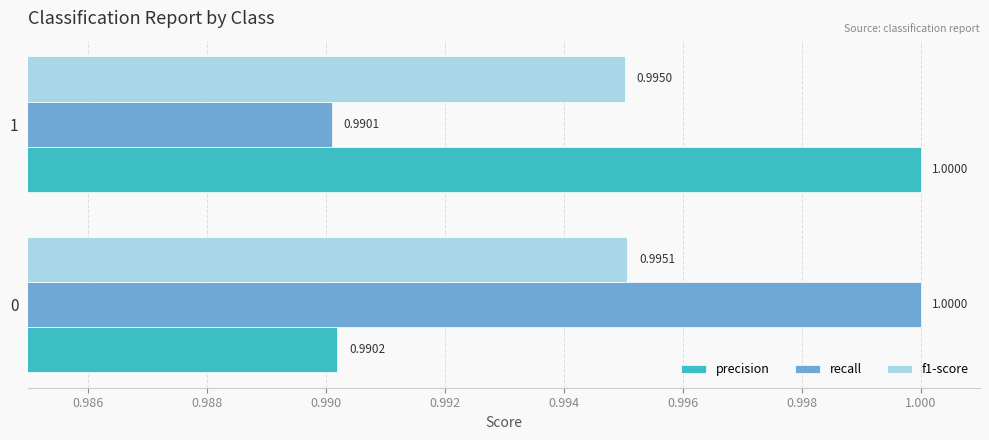

Between 0 and 1, which series saw the biggest shift?

recall